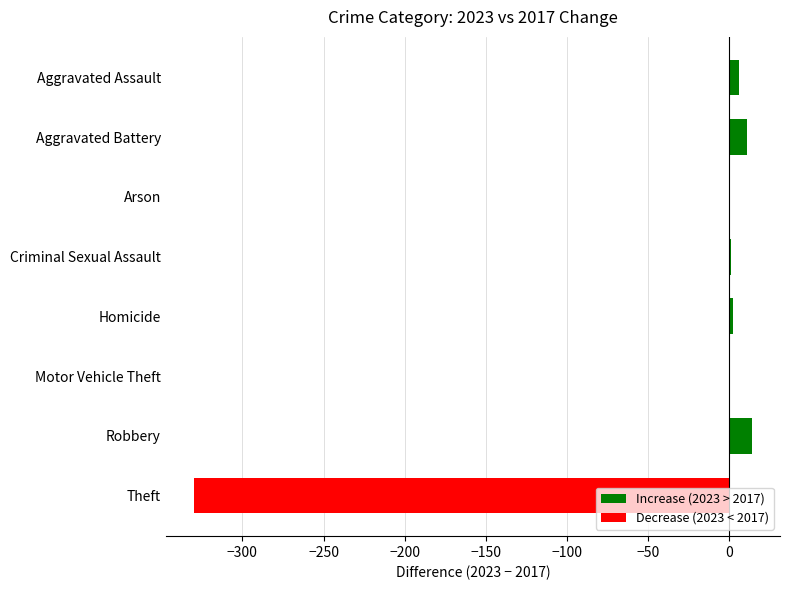

What value does the data have at Theft?

-330